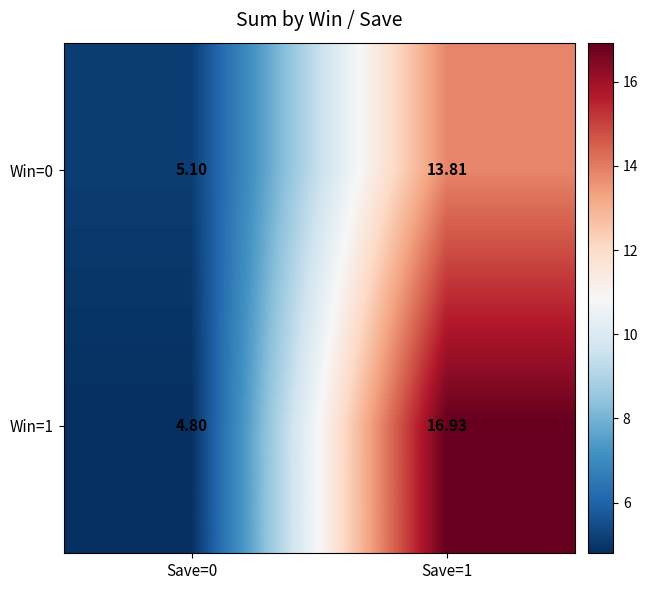

Which series changed the most between Save=0 and Save=1?

Win=1